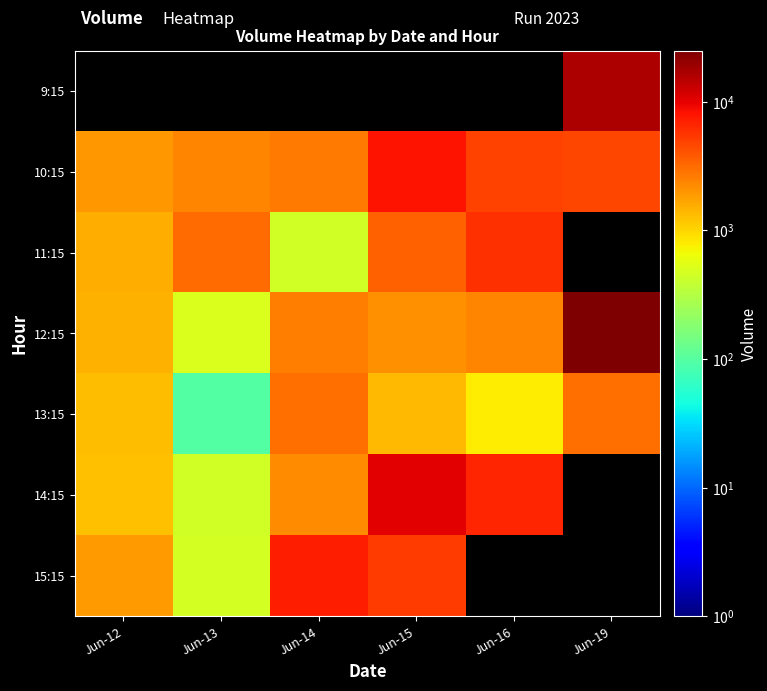

Where is 10:15 nearest to the value 4948?

Jun-16